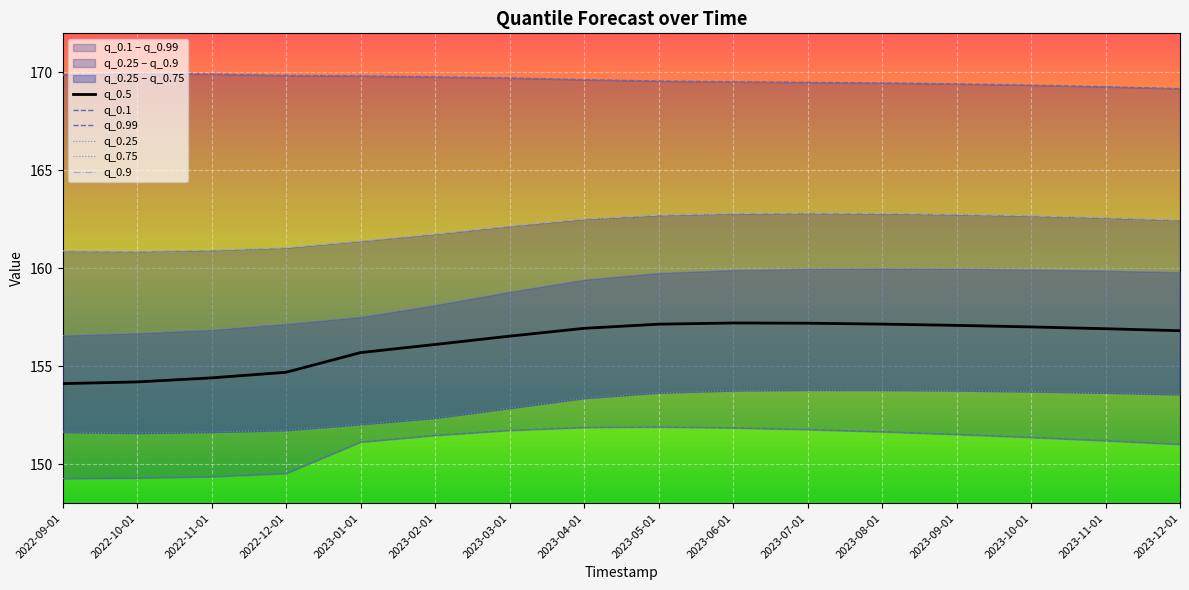

At how many categories does at least one series exceed 149?

16